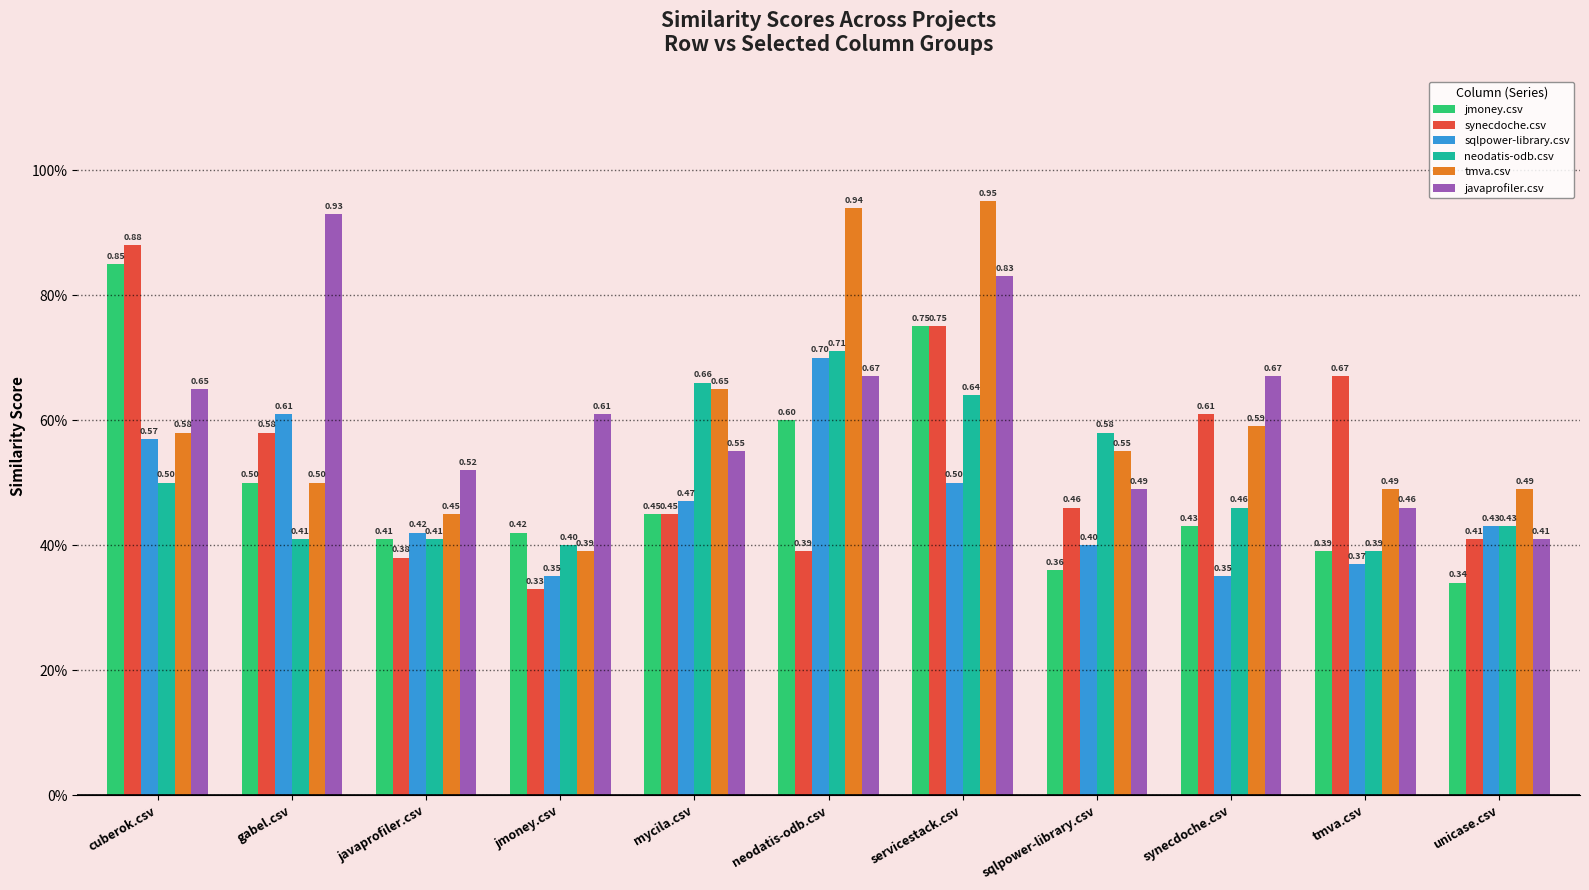

Which has a higher value, synecdoche.csv or cuberok.csv?

cuberok.csv